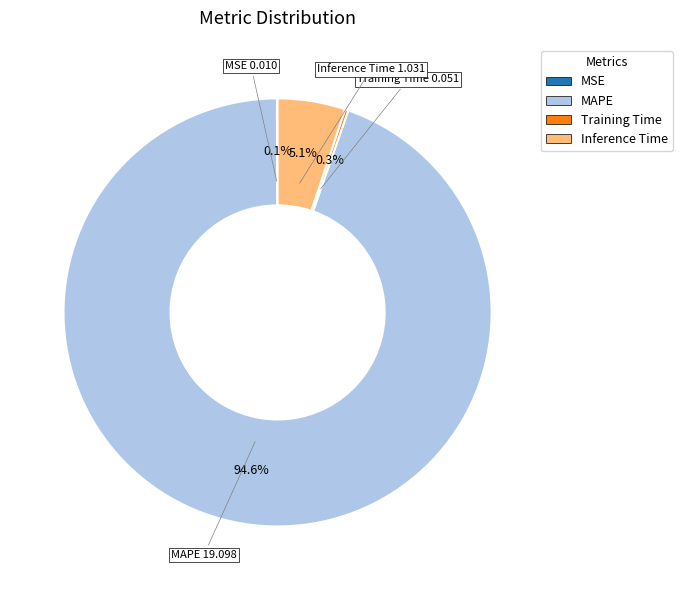

What portion of the pie excludes Inference Time?

94.9%